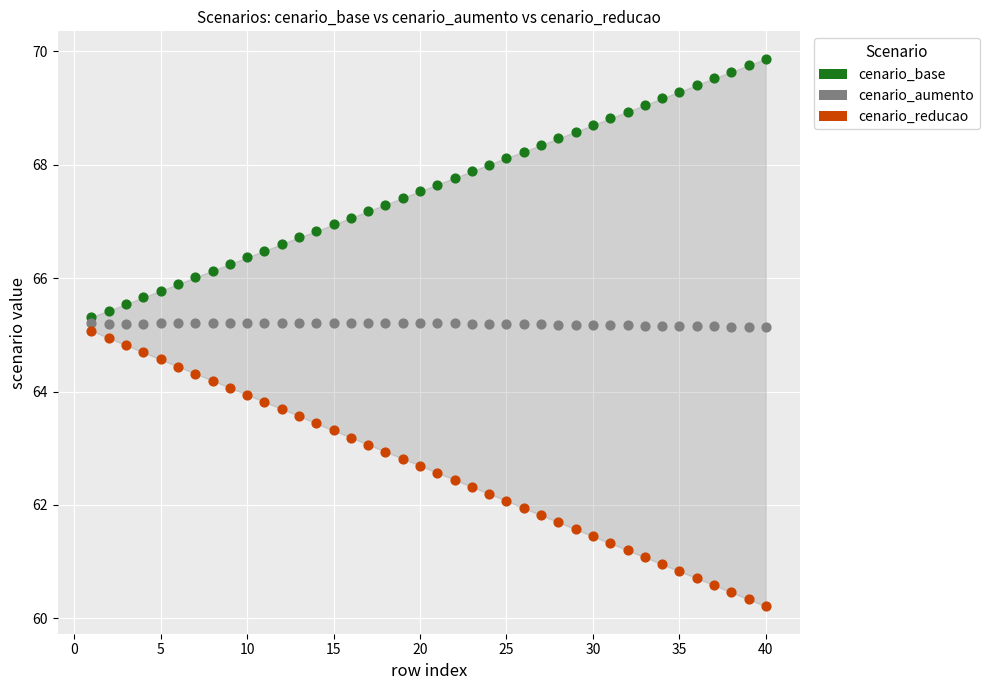

Which series reaches the maximum Y coordinate?

cenario_base